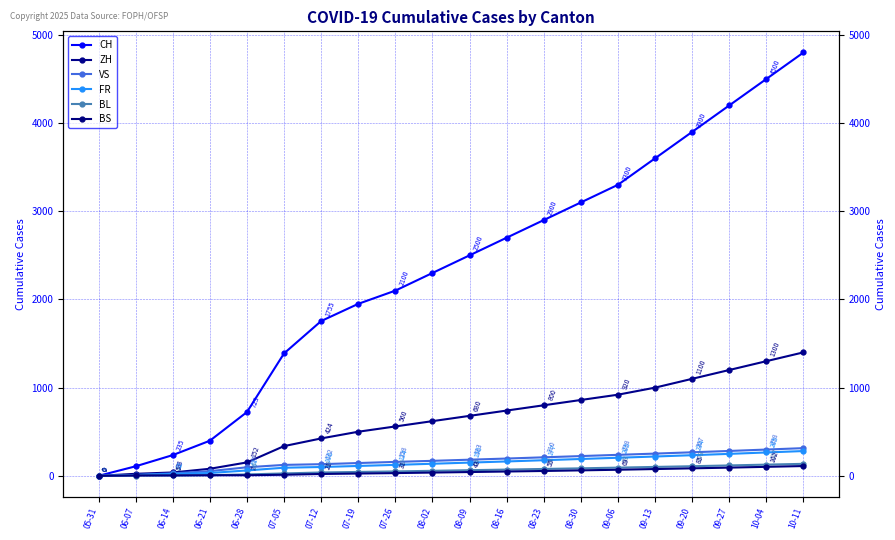

What are all the series names shown in the legend?

CH, ZH, VS, FR, BL, BS